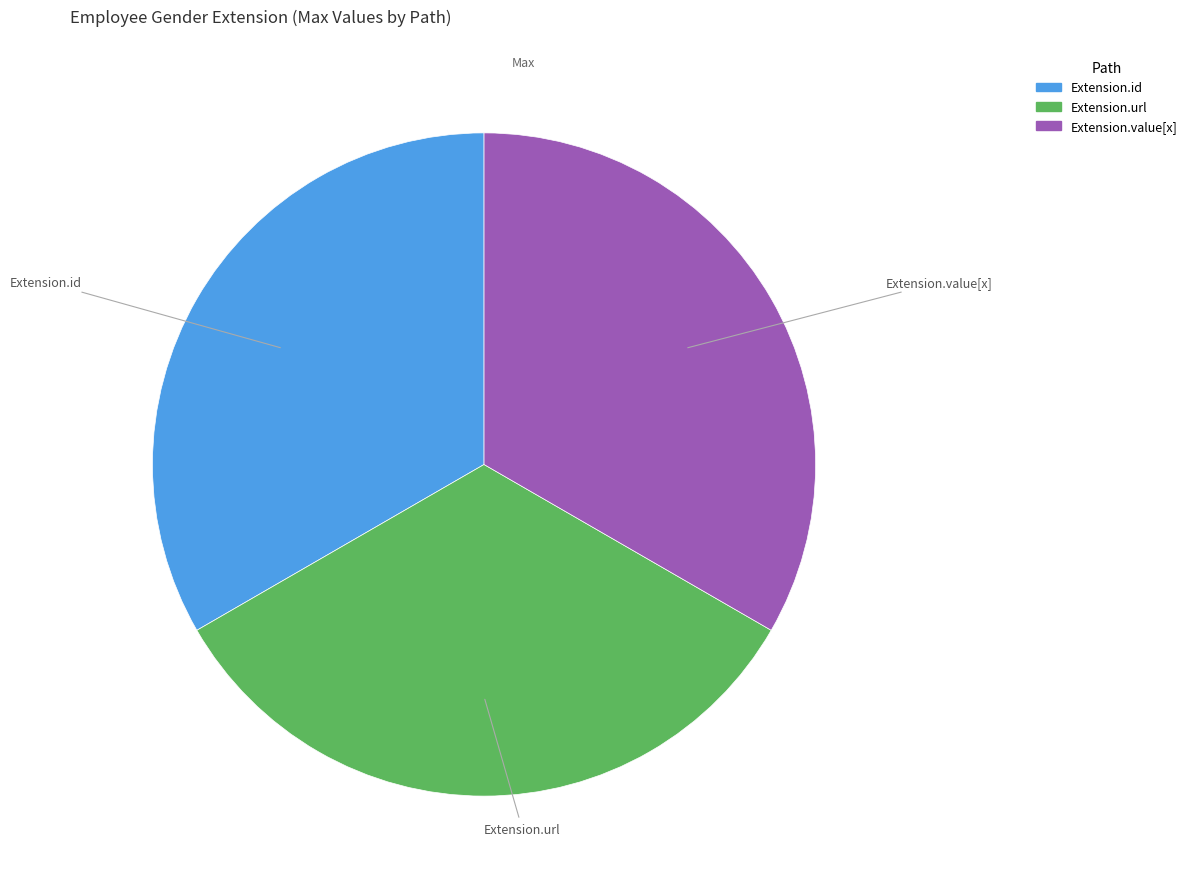

Does any single category account for the majority?

No